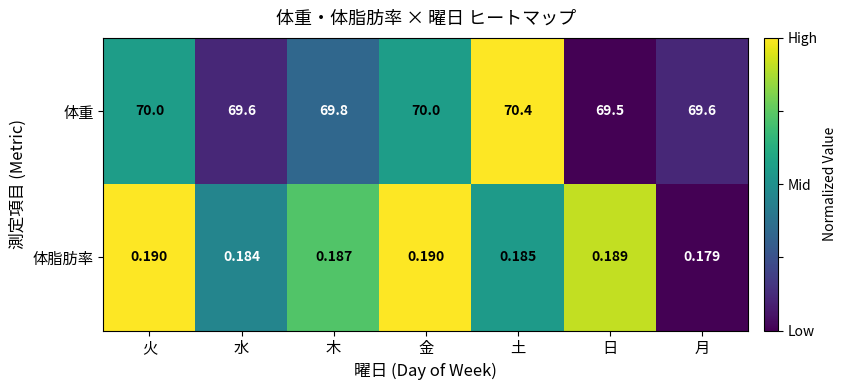

At how many categories does at least one series exceed 0?

7